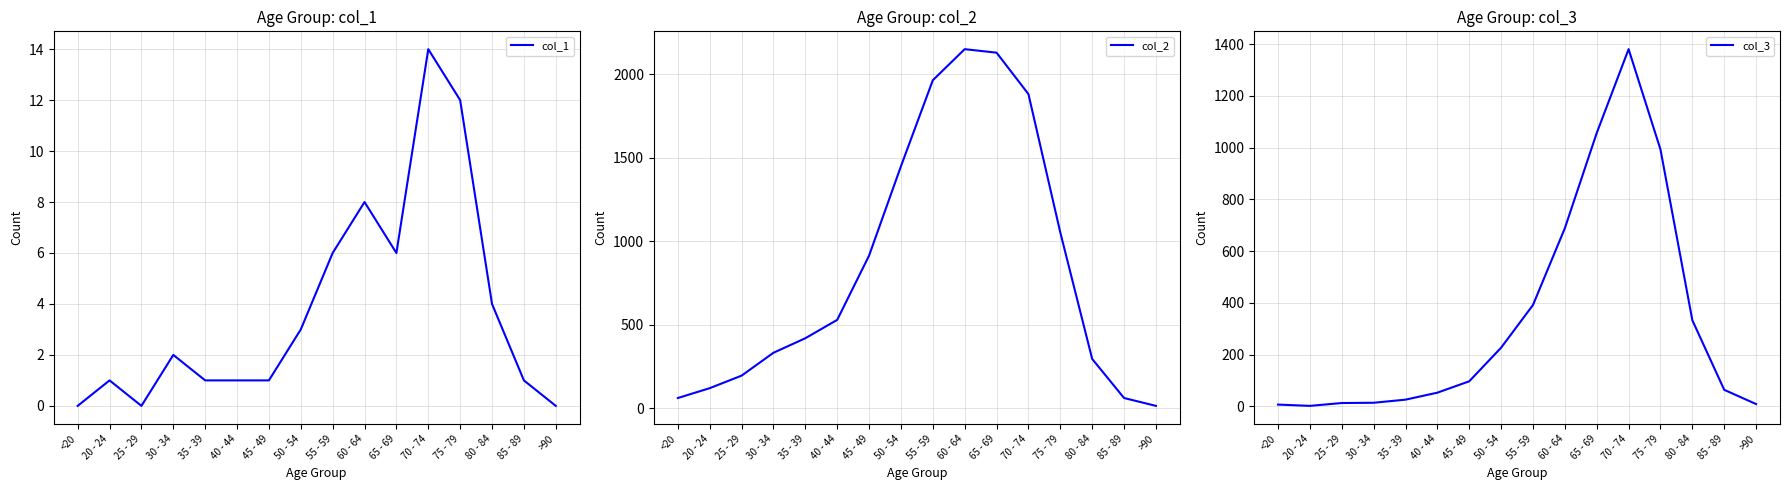

Rank the categories by col_3 value from highest to lowest.

70 - 74, 65 - 69, 75 - 79, 60 - 64, 55 - 59, 80 - 84, 50 - 54, 45 - 49, 85 - 89, 40 - 44, 35 - 39, 30 - 34, 25 - 29, >90, <20, 20 - 24